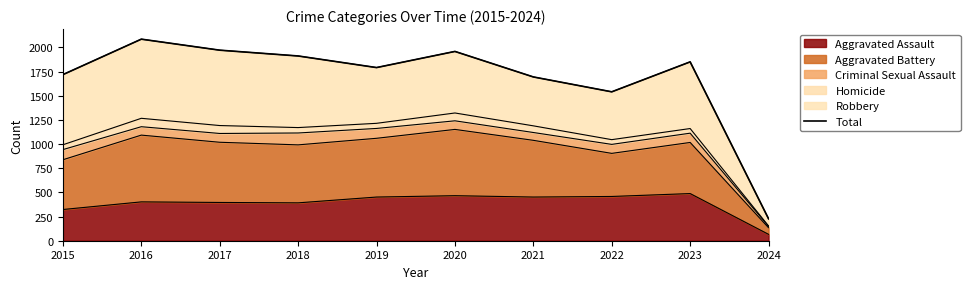

Is it true that the value at 2017 is 595?

False